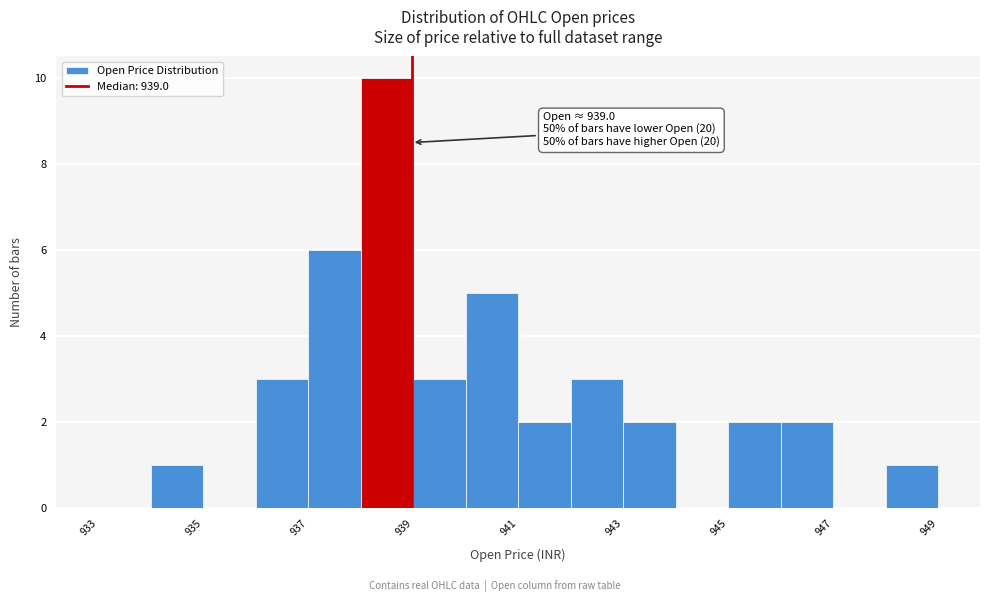

Over which range of the x-axis is the bar tallest?

938 to 939